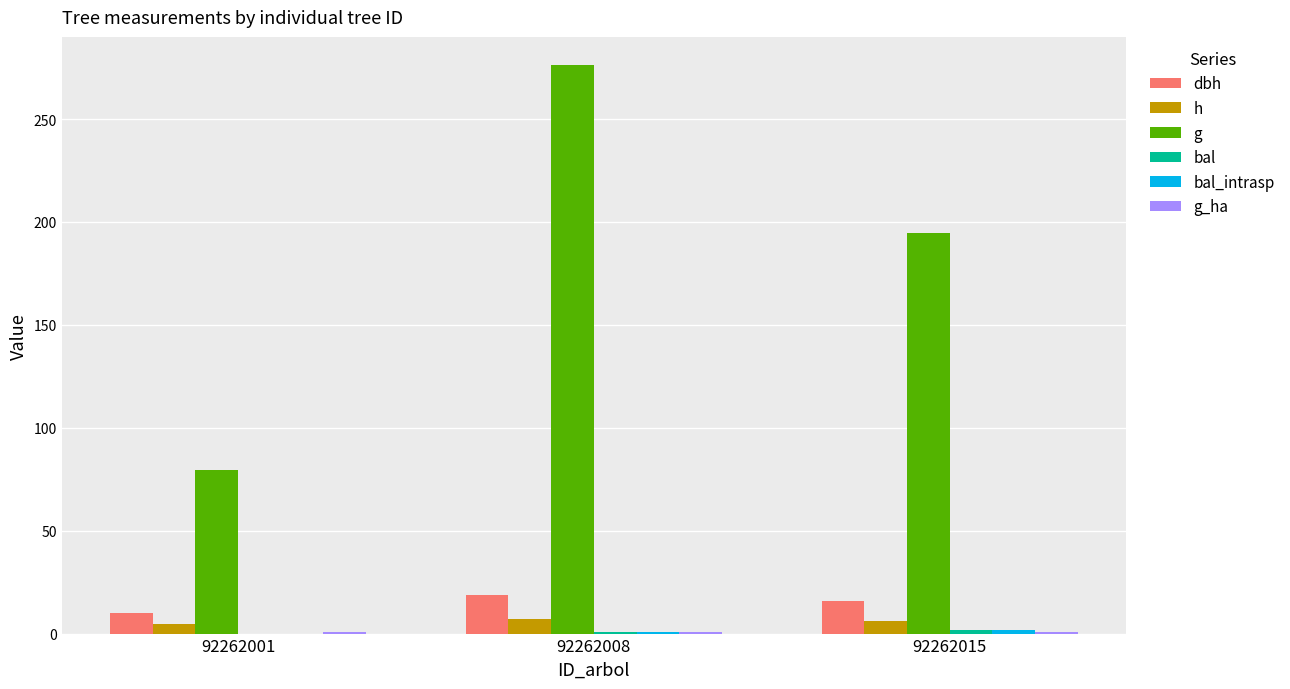

Count the number of data series in this chart.

6